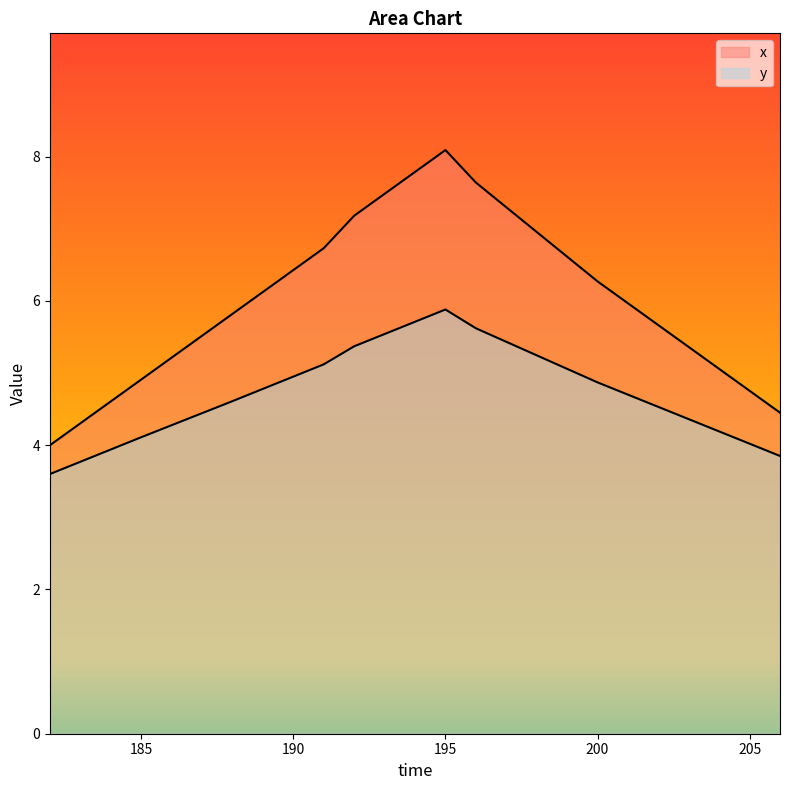

Reading right to left, what are all the values shown in this chart?

x: 206=4.5	203=5.4	200=6.3	196=7.6	195=8.1	192=7.2	191=6.7	188=5.8	185=4.9	182=4.0
y: 206=3.9	203=4.4	200=4.9	196=5.6	195=5.9	192=5.4	191=5.1	188=4.6	185=4.1	182=3.6